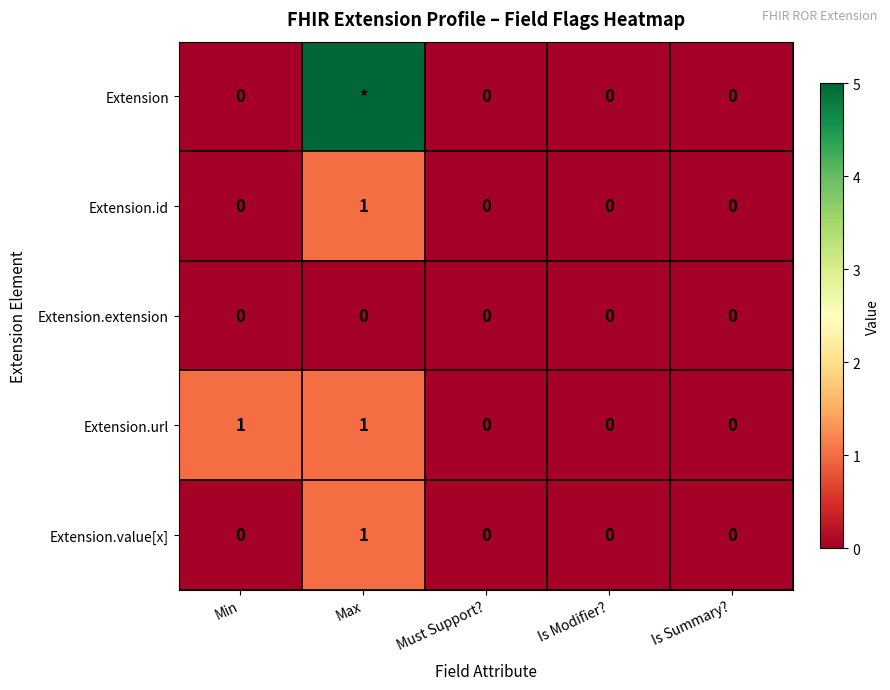

How many values in the Extension.url series exceed 0?

2